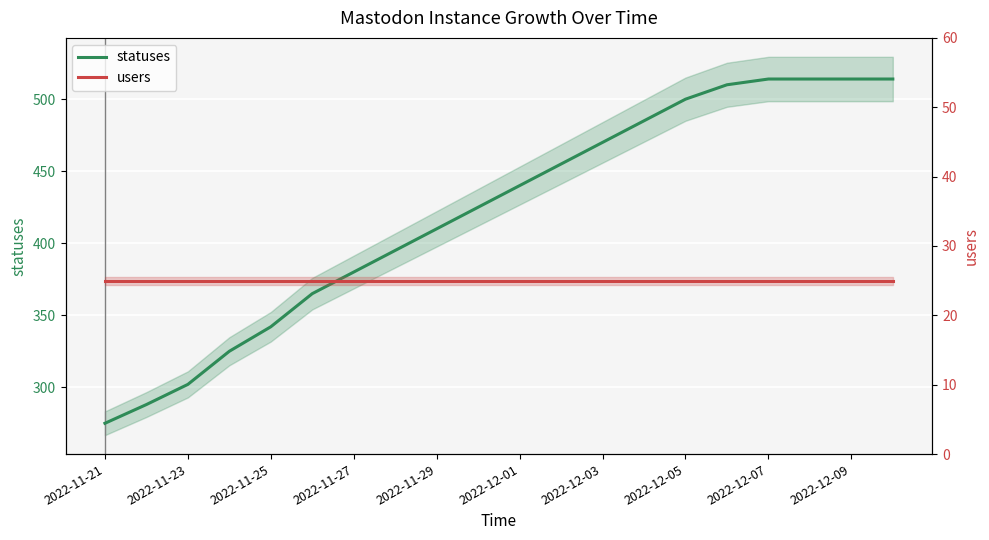

The users series shows 42 at 2022-12-01. True or false?

False